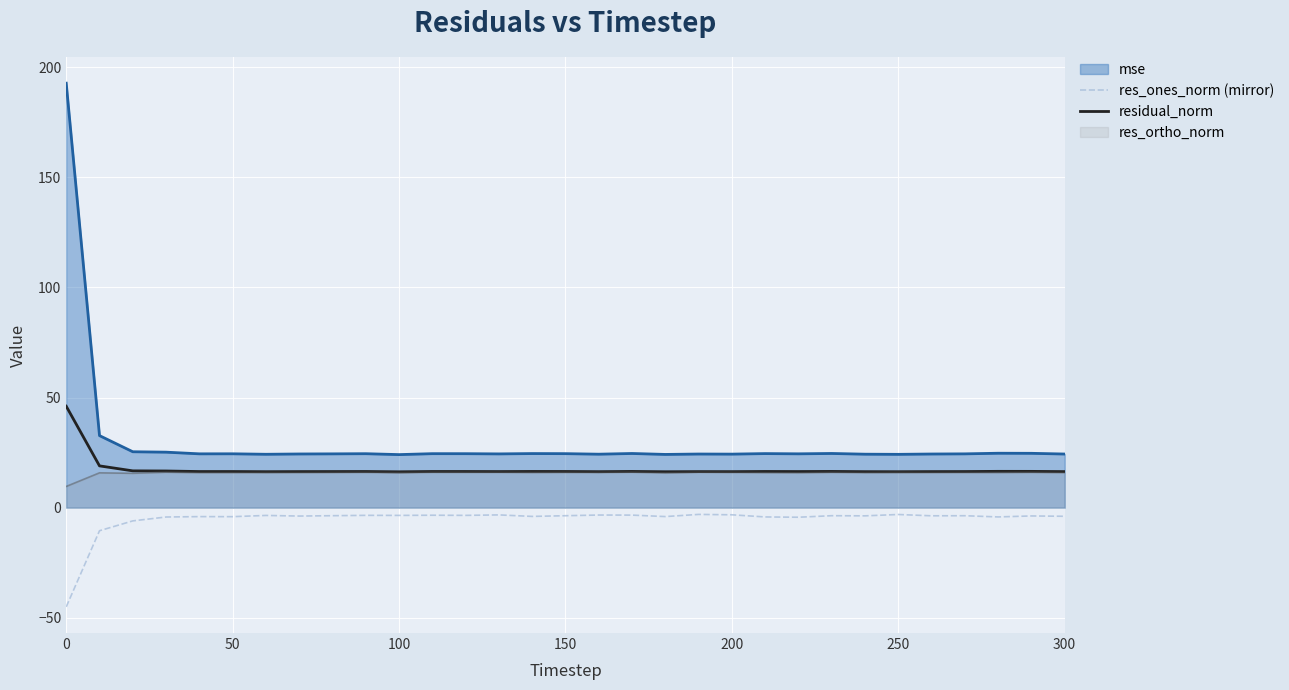

The value of mse at 300 is 24.3. True or false?

True